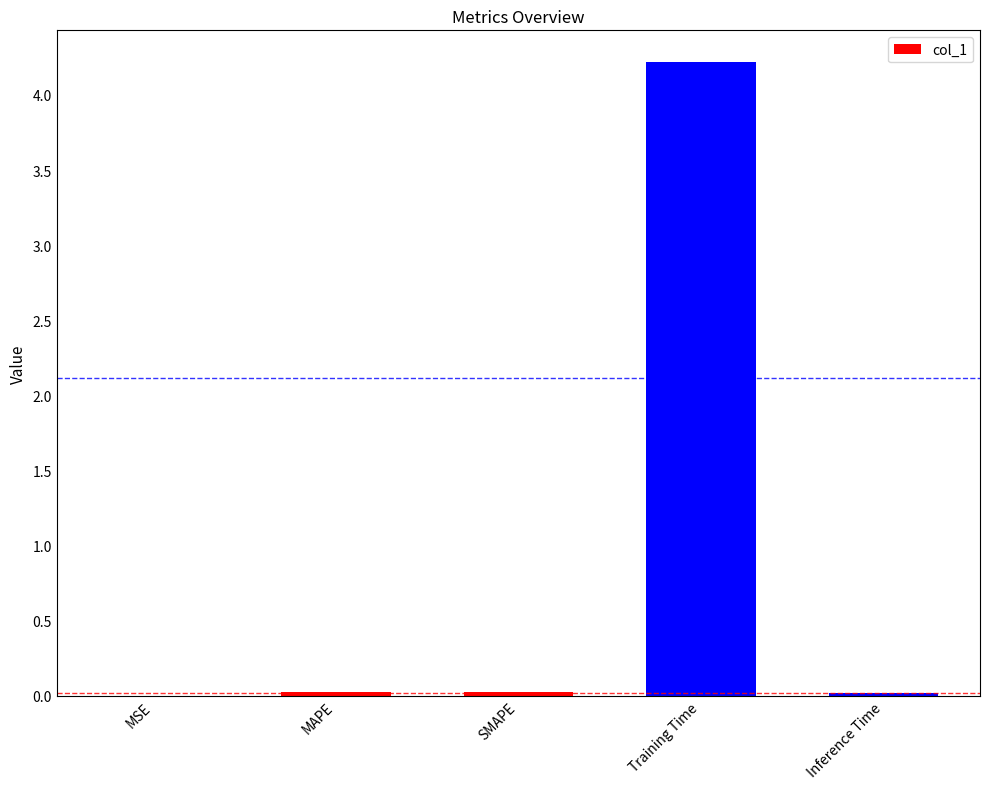

What is the change in value from MAPE to Training Time?

+4.2